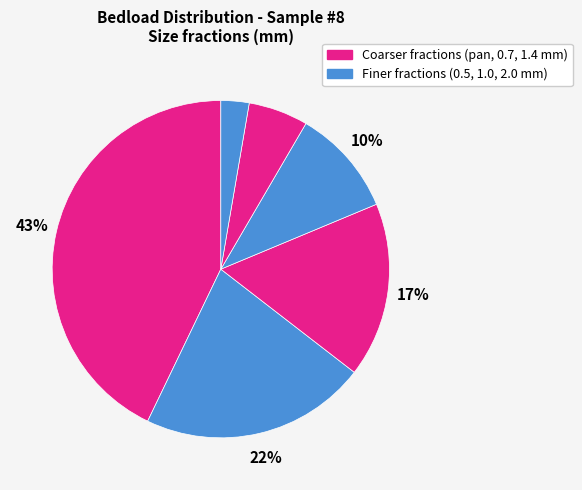

Does any single category account for the majority?

No